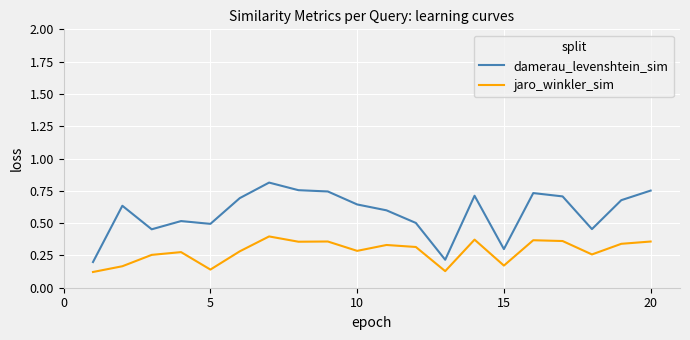

True or false: jaro_winkler_sim and damerau_levenshtein_sim cross at least once.

False